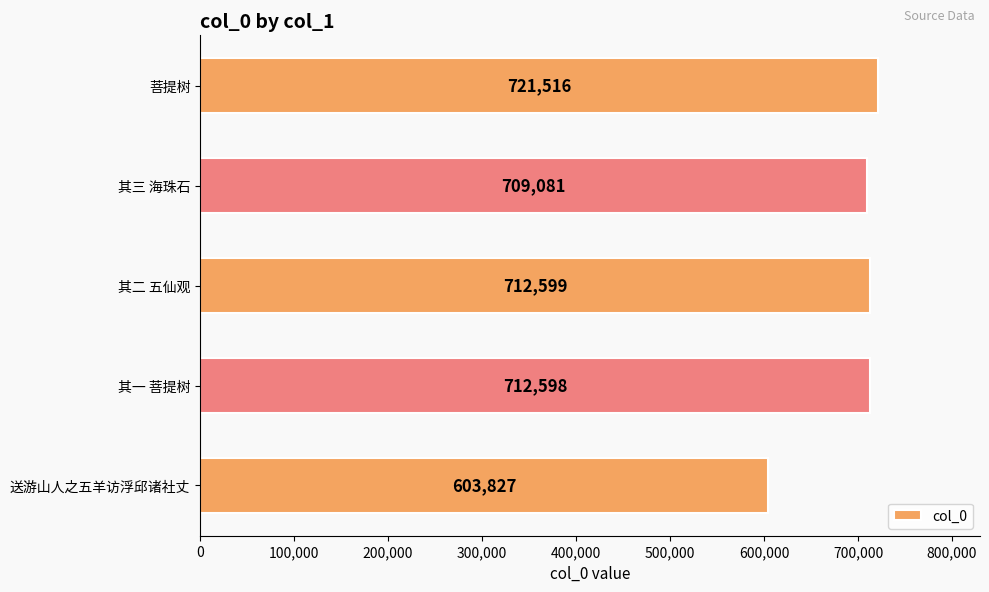

List the labels in order of value, smallest first.

送游山人之五羊访浮邱诸社丈, 其三 海珠石, 其一 菩提树, 其二 五仙观, 菩提树